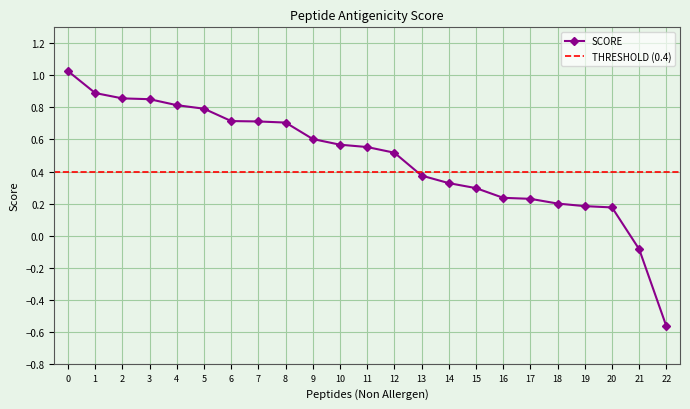

How many categories are shown in the chart?

23